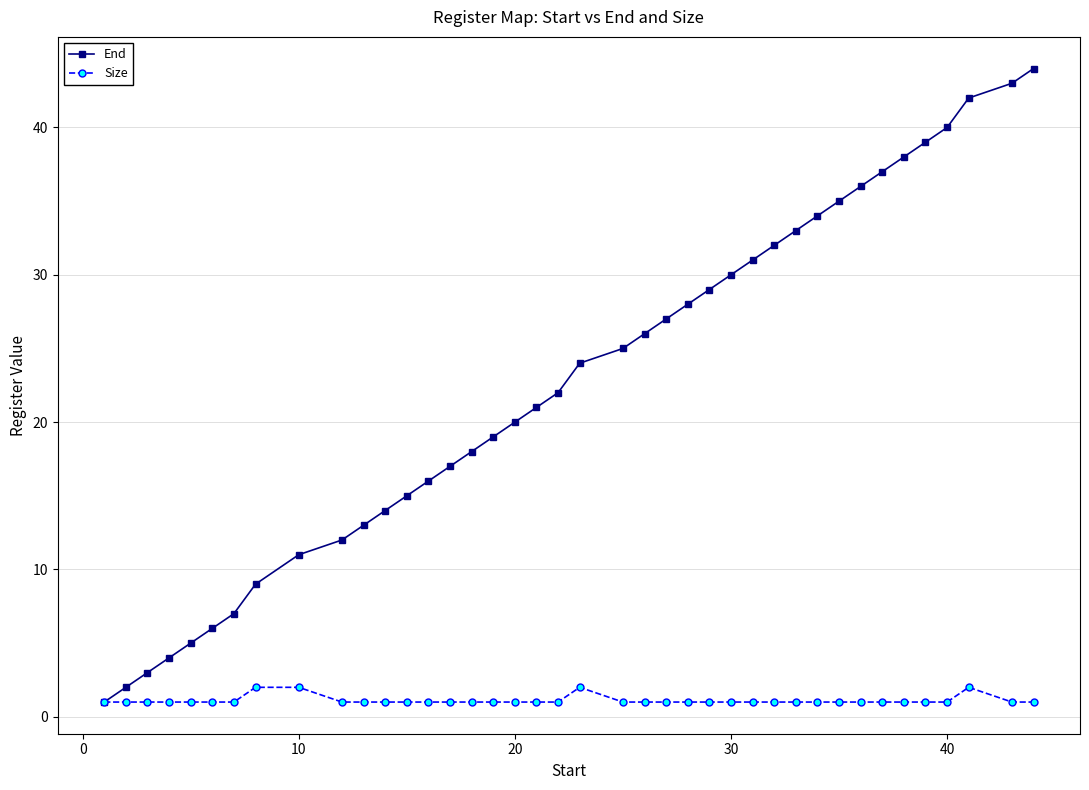

True or false: End has more than 2 points higher than both neighbors.

False